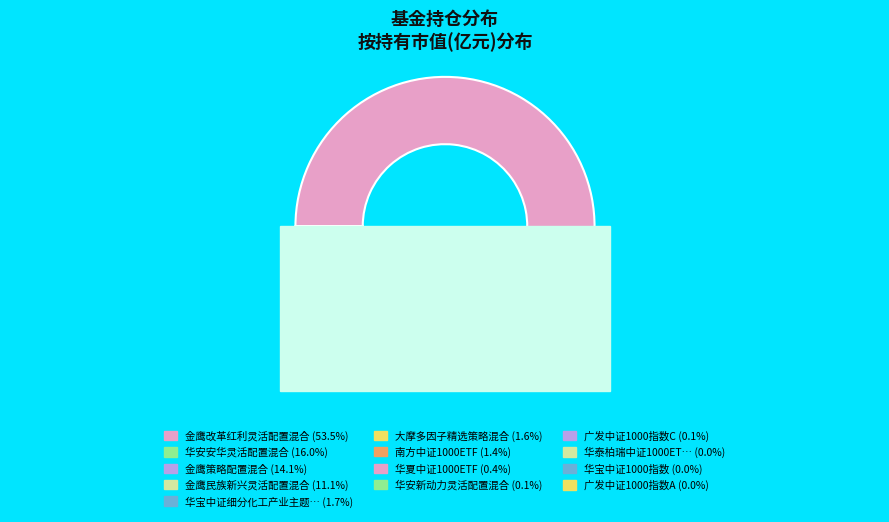

Which category has the smallest portion of the pie?

广发中证1000指数A